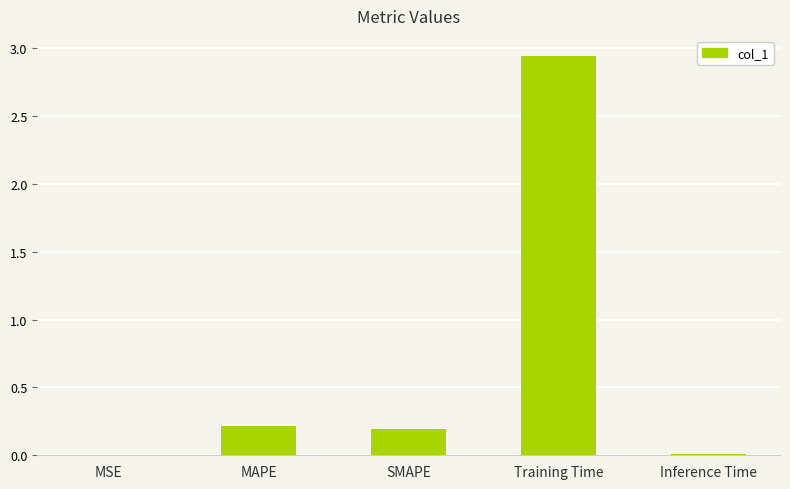

How many categories are shown in the chart?

5